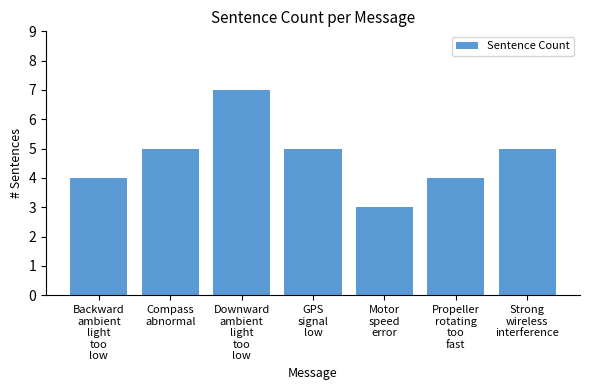

Read the value at Propeller
rotating
too
fast.

4